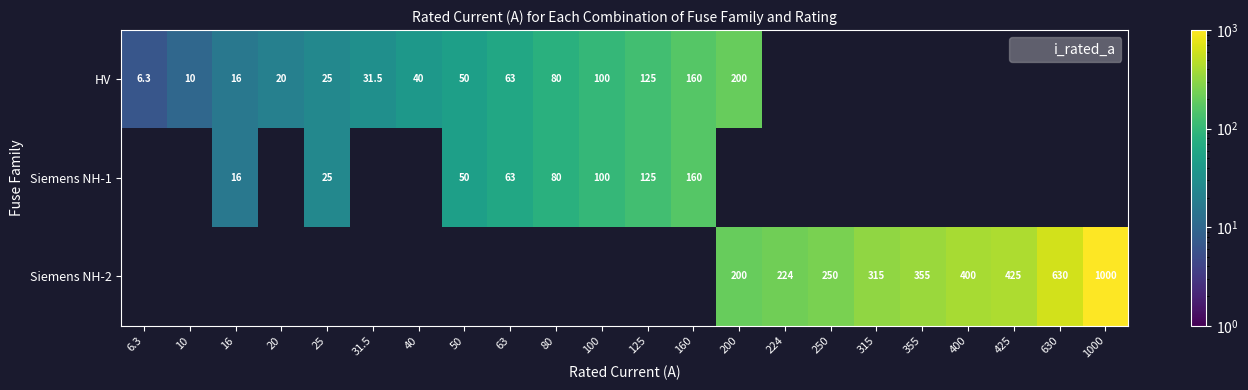

What is the greatest value displayed?

1000.0